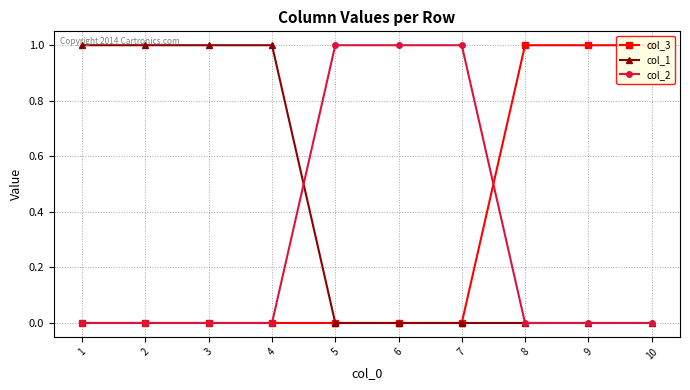

True or false: col_2 and col_1 cross at least once.

True